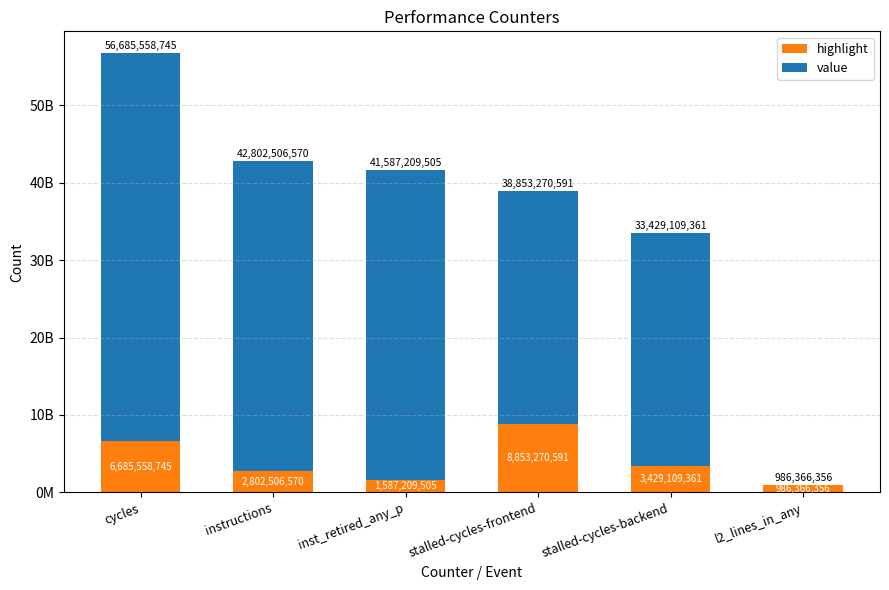

Does the chart contain stacked bars?

Yes